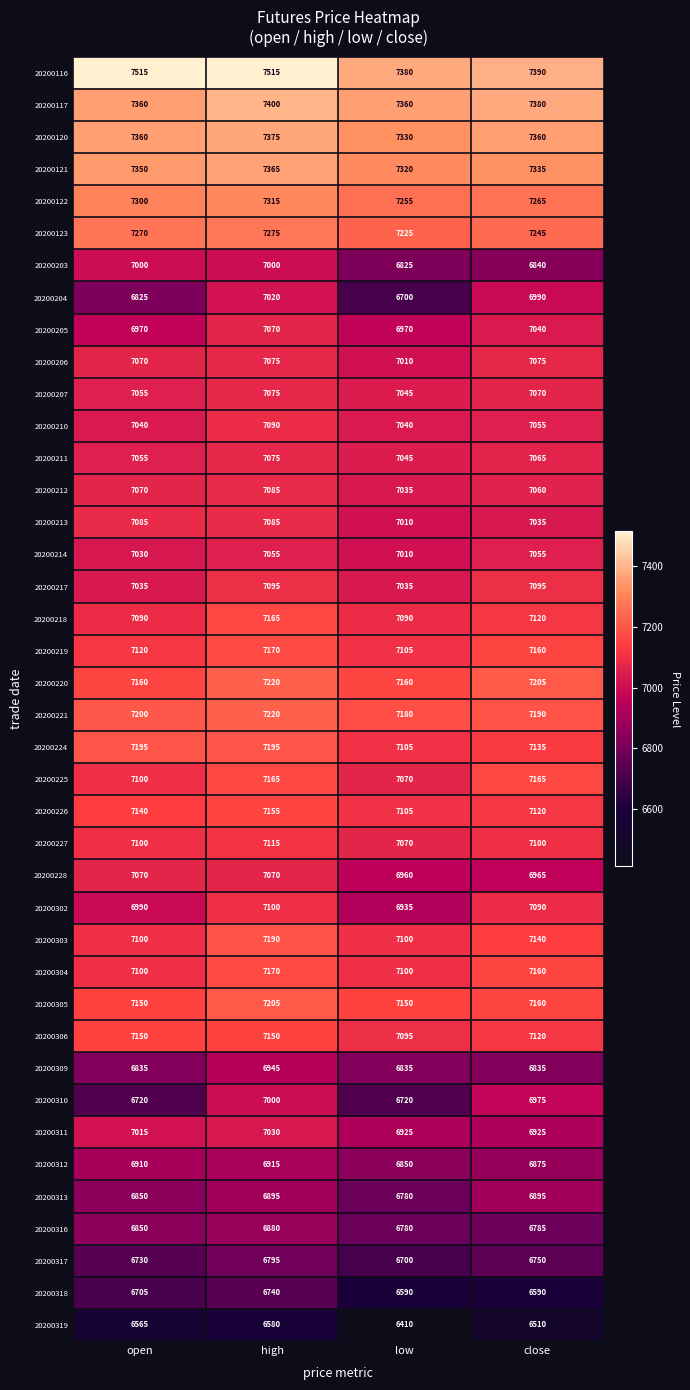

What is the total value across all series at open?

282235